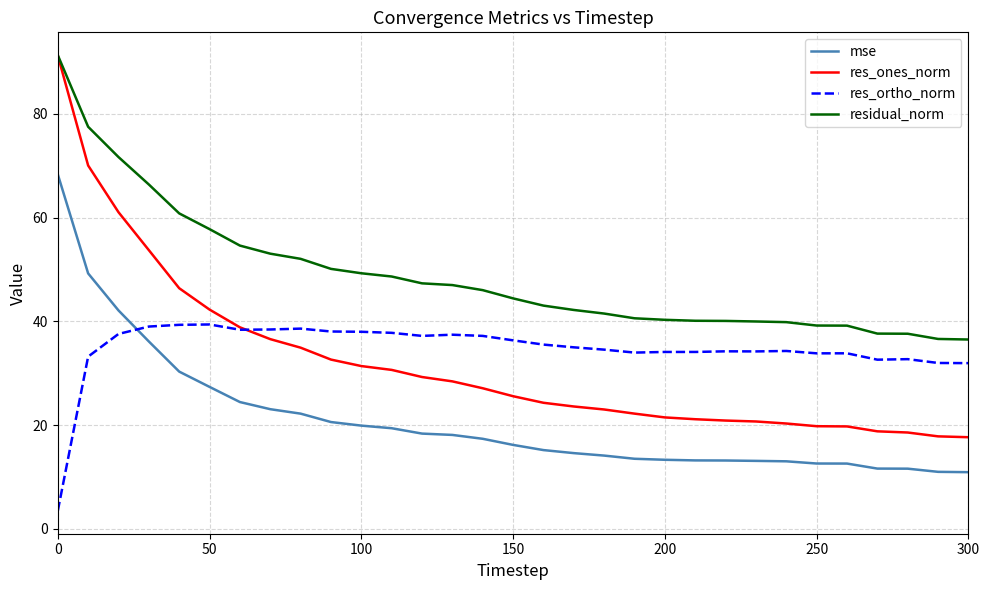

Which series has the widest spread of values?

res_ones_norm